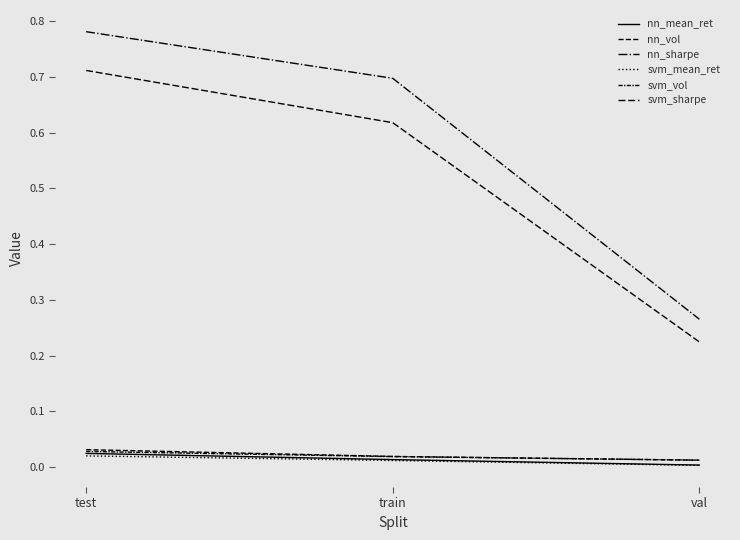

Does the chart display data point markers on the line(s)?

No